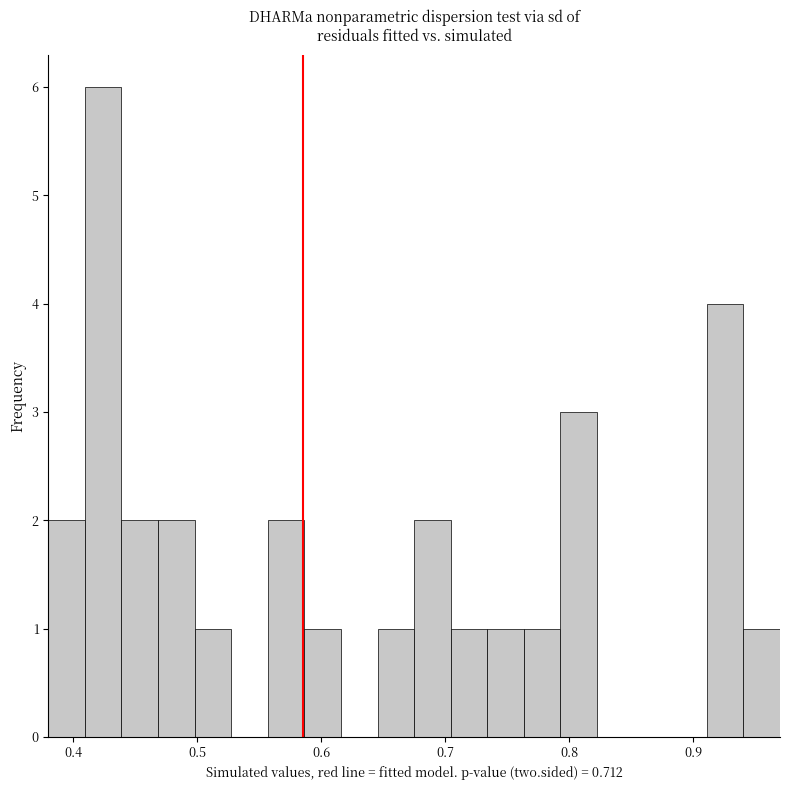

Around what value on the x-axis is the tallest bar? Give the approximate position of its centre, as read against the axis.

0.42